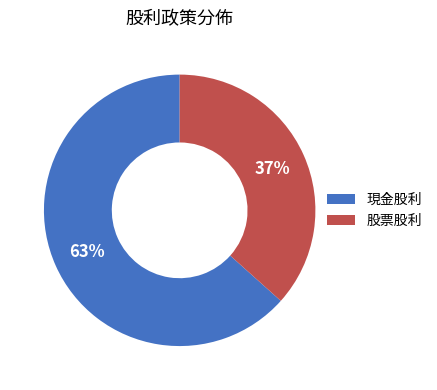

Rank the categories by value from lowest to highest.

股票股利, 現金股利